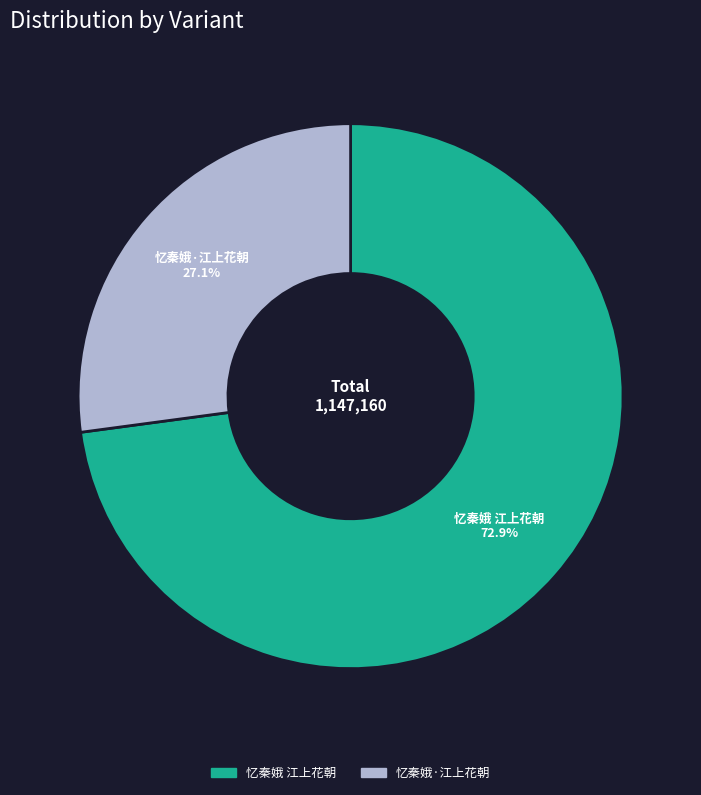

Do 忆秦娥·江上花朝 and 忆秦娥 江上花朝 together represent more than half of the pie?

Yes